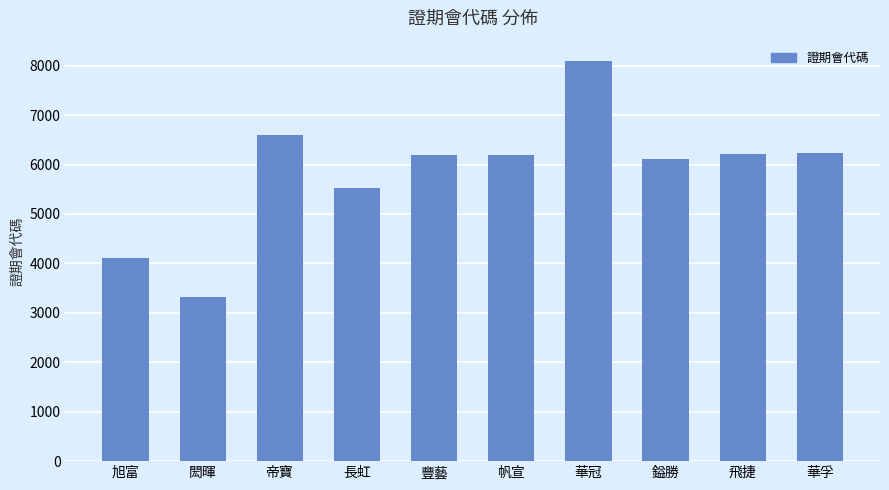

What is the sum of the values at 華孚 and 飛捷?

12441